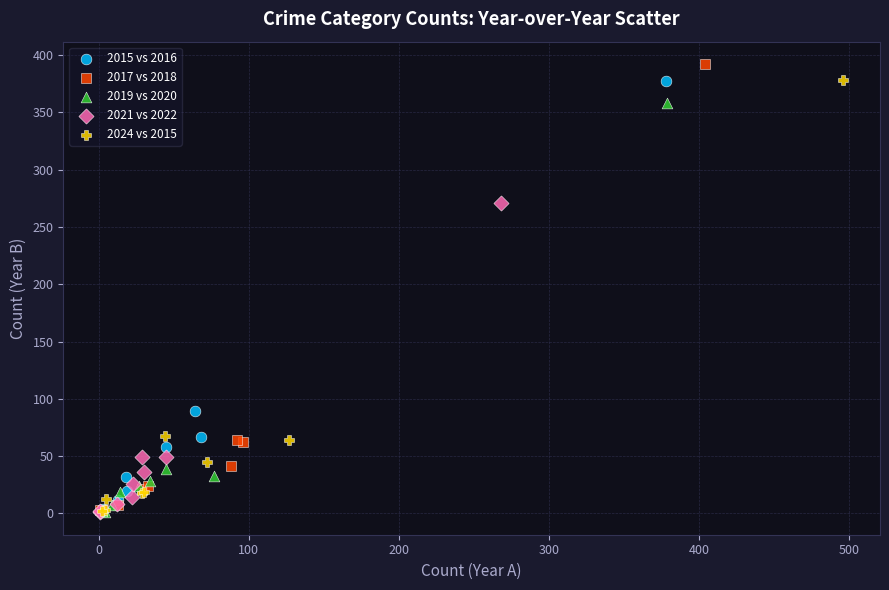

Which series contains the highest Y value?

2017 vs 2018